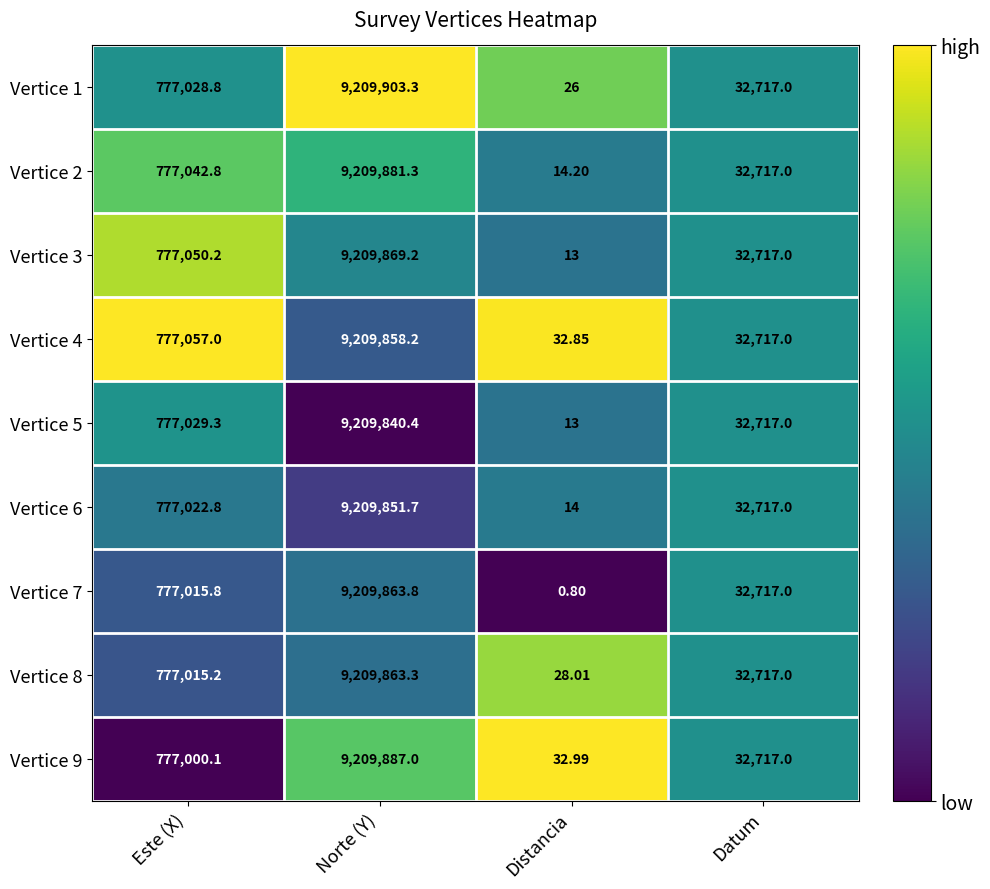

Where does the Vertice 1 series first go above 777028?

Este (X)